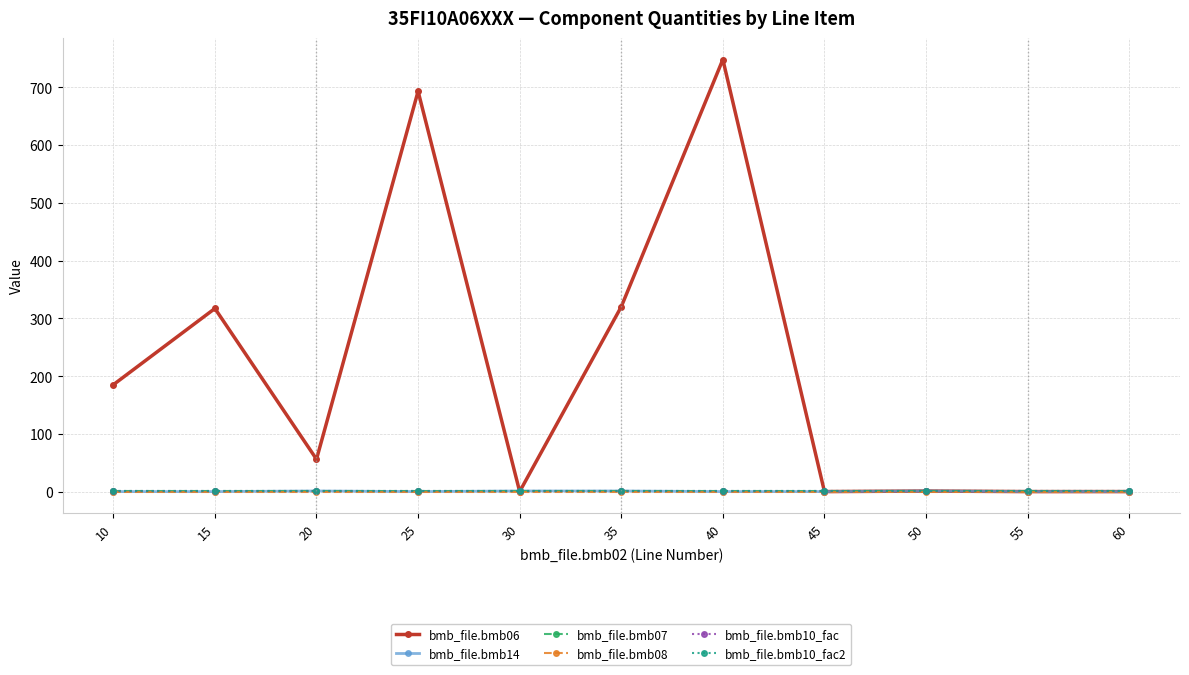

What is the lowest value of the bmb_file.bmb10_fac2 series?

1.0